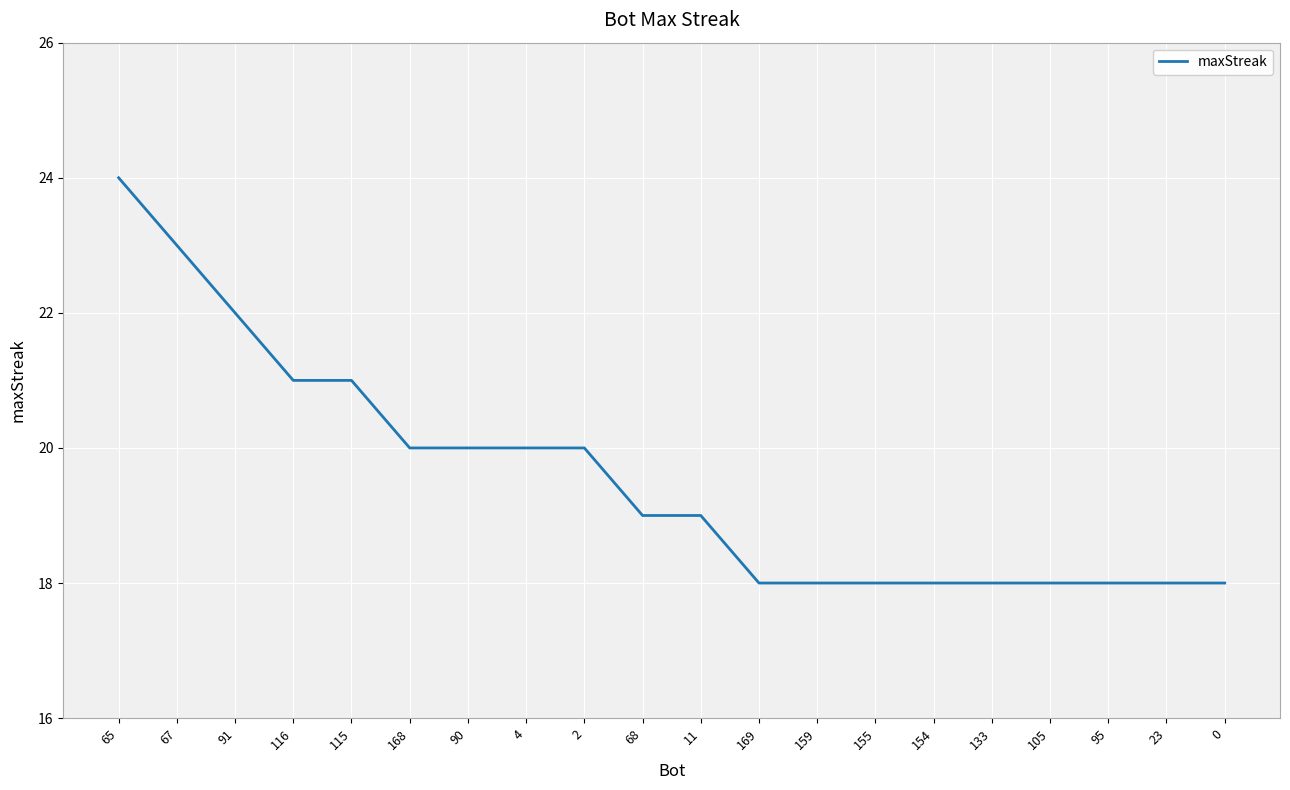

Is this an area chart (filled region under the line)?

No